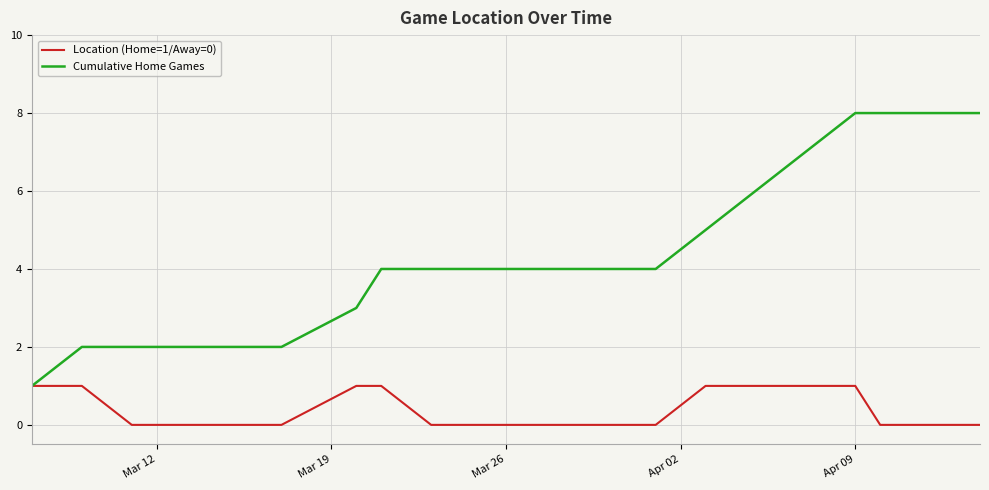

Rank the series by their average value, from lowest to highest.

Location (Home=1/Away=0), Cumulative Home Games